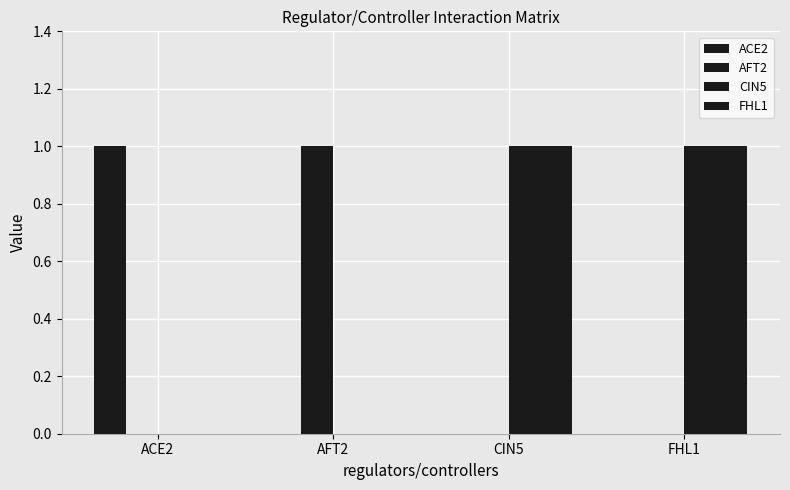

How many distinct data groups are displayed?

4